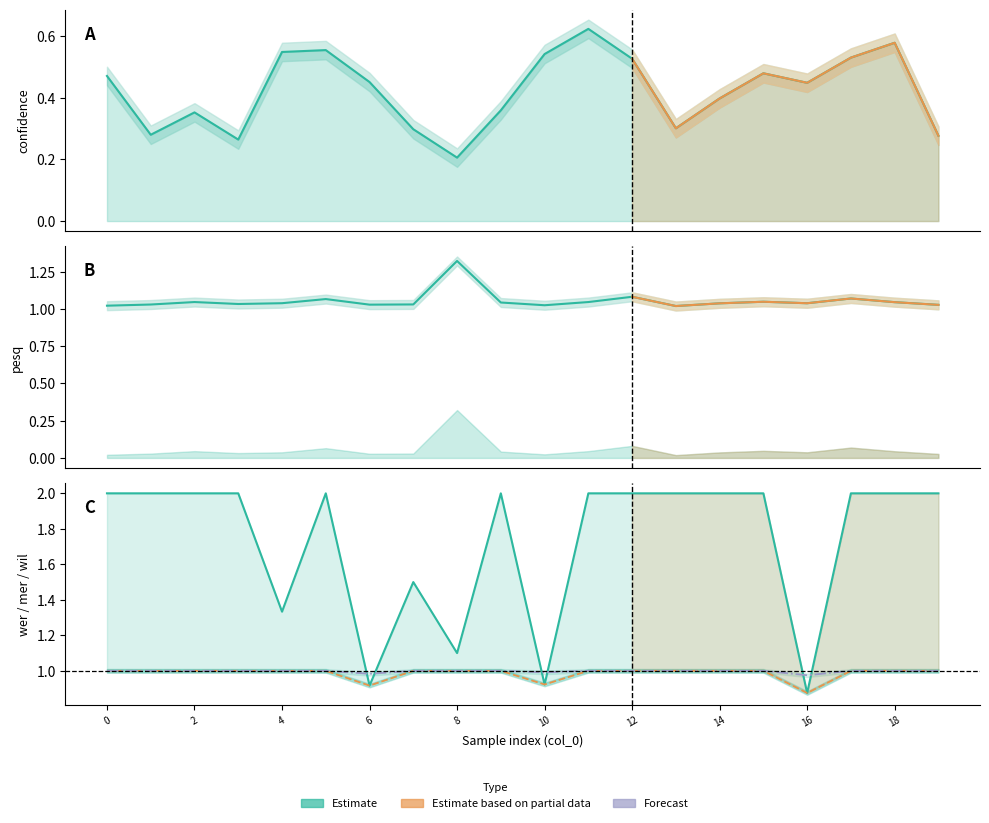

What is the difference between the second highest and second lowest values in the pesq series?

0.1